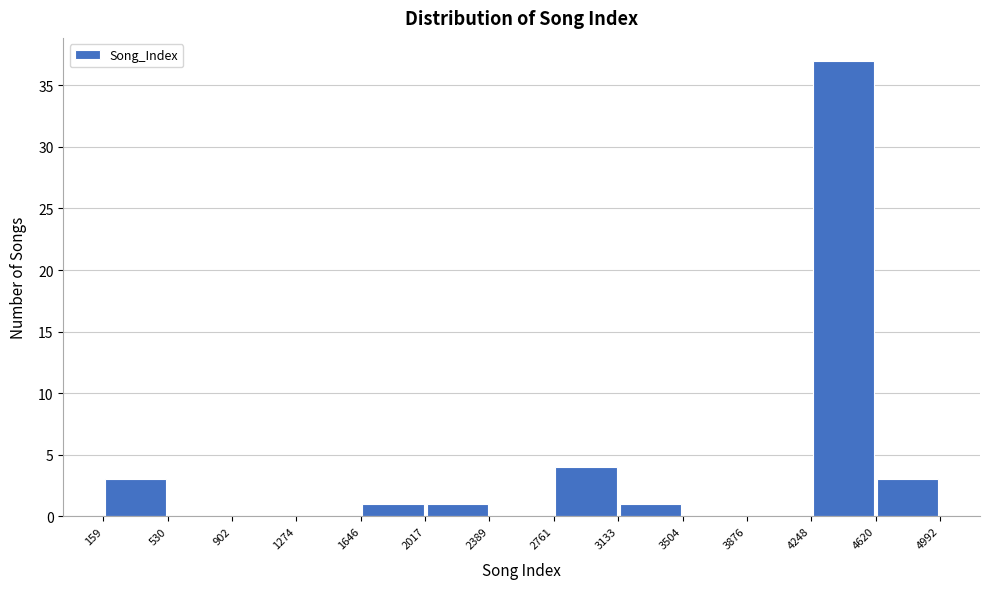

Reading left to right, transcribe this chart: for each bar, give the range it covers on the x-axis and its height. The values are not printed on the chart, so give them approximately, as read against the axis.

159 to 530: 3
530 to 902: 0
902 to 1274: 0
1274 to 1646: 0
1646 to 2017: 1
2017 to 2389: 1
2389 to 2761: 0
2761 to 3133: 4
3133 to 3504: 1
3504 to 3876: 0
3876 to 4248: 0
4248 to 4620: 37
4620 to 4992: 3